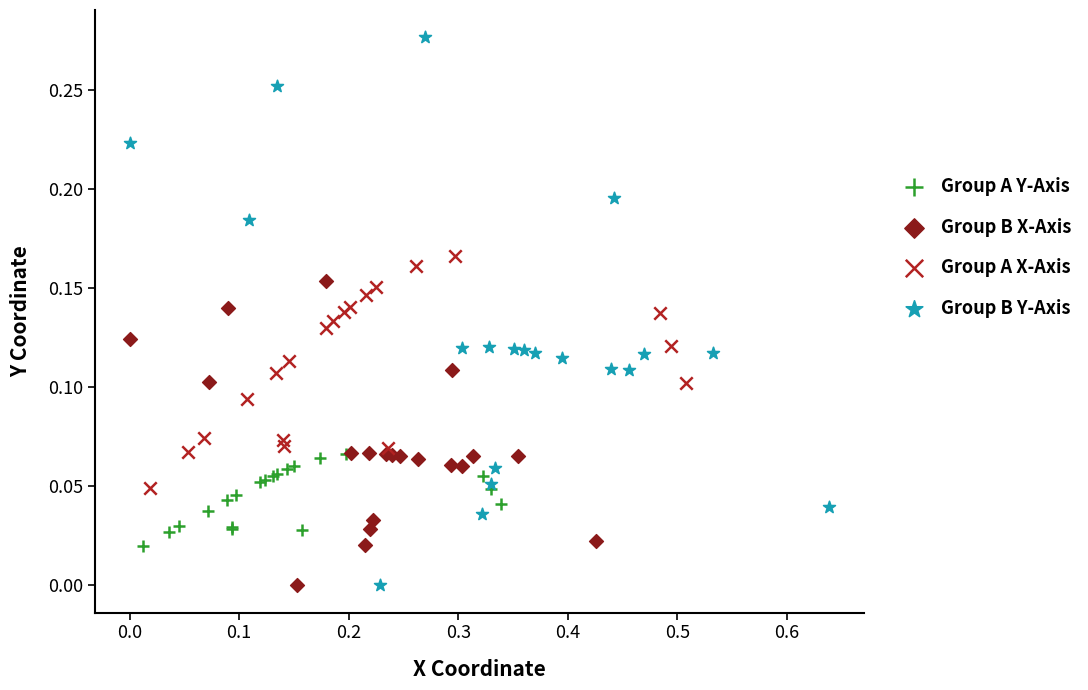

Which series contains the highest Y value?

Group B Y-Axis